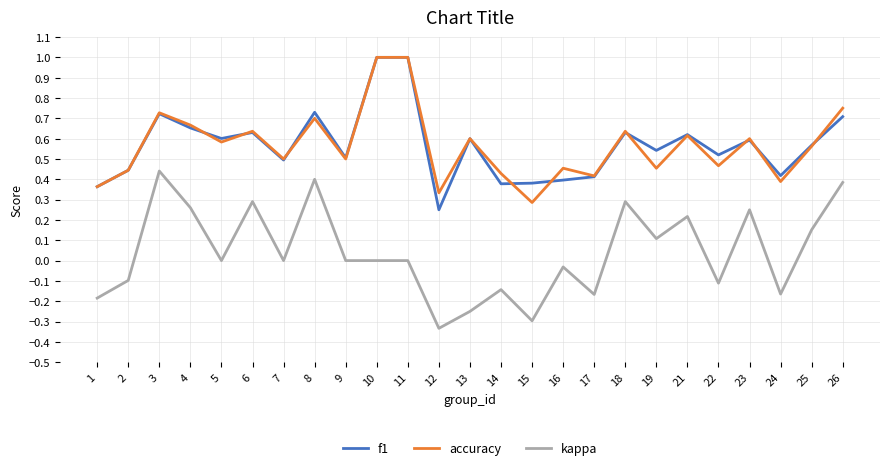

Is the value of f1 at 7 greater than the value of accuracy at 14?

Yes